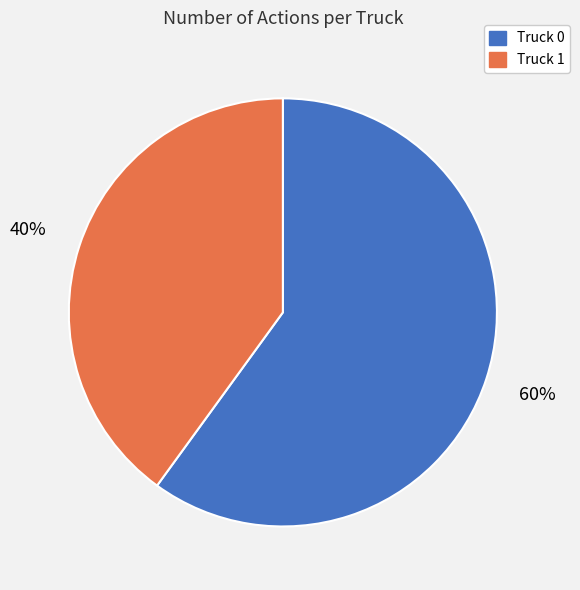

To the nearest percent, what percentage of the pie is Truck 1?

40%